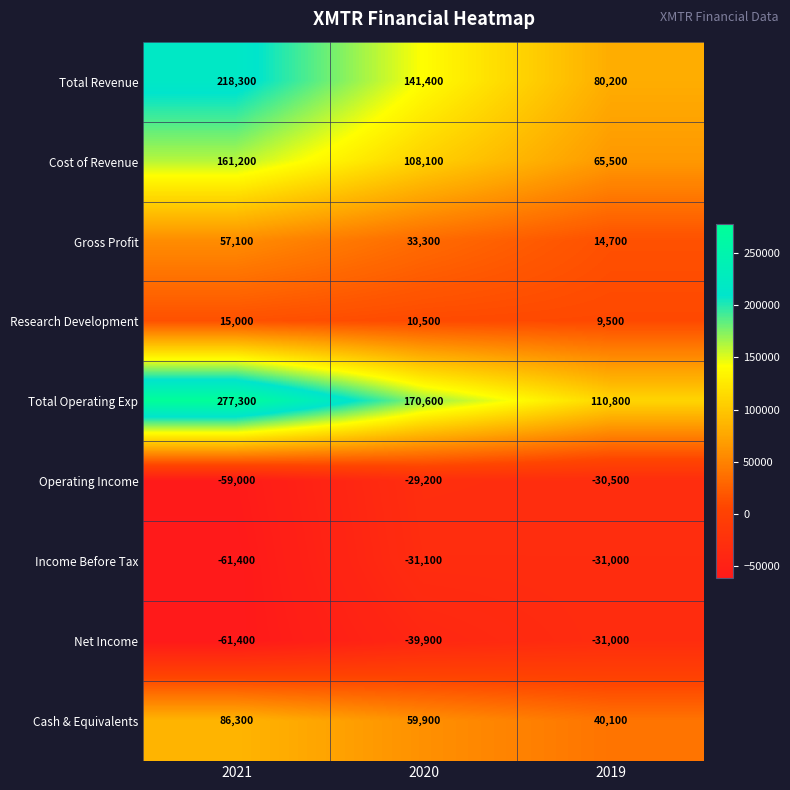

How many categories are shown in the chart?

3